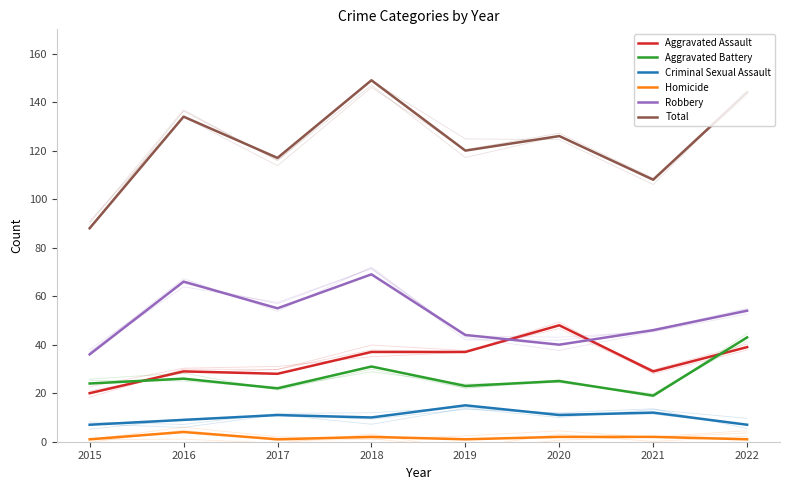

True or false: Criminal Sexual Assault and Aggravated Battery intersect in this chart.

False